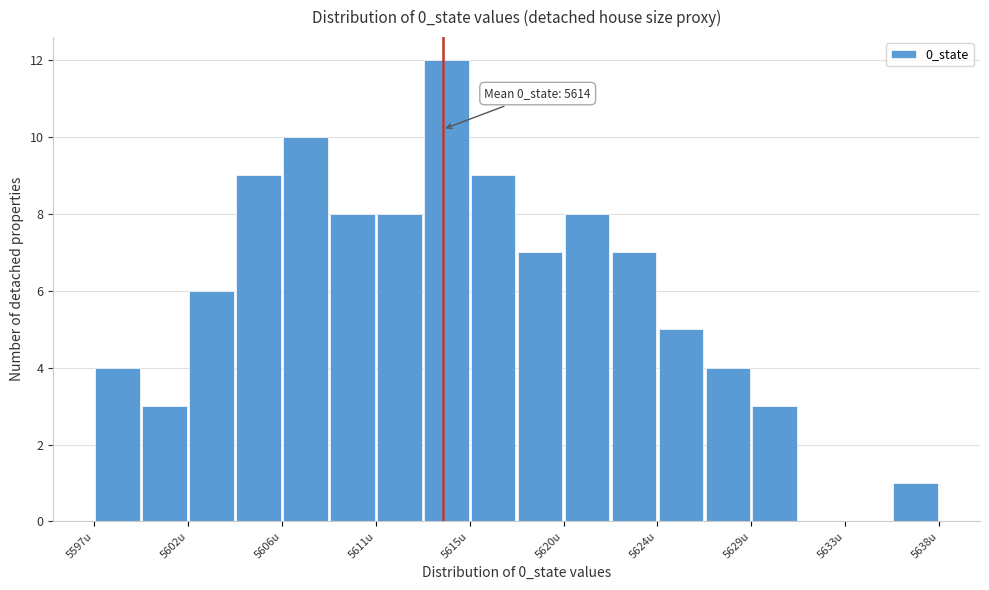

Over which range of the x-axis is the bar tallest?

5613.0 to 5615.0